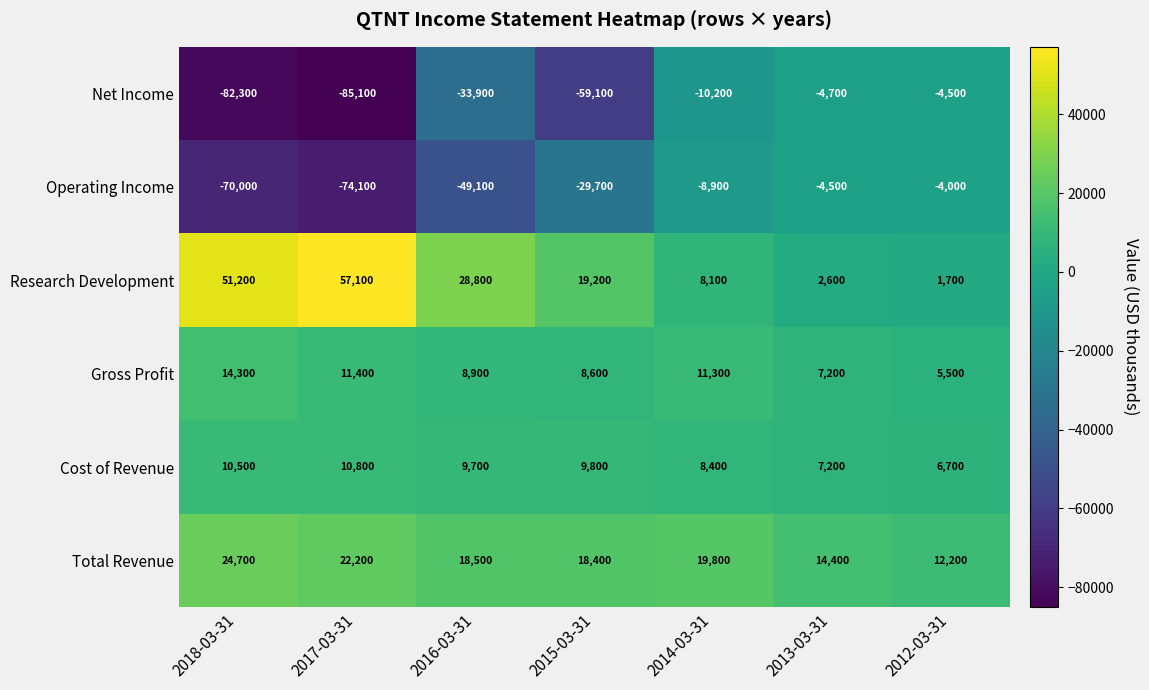

Is the value of Net Income at 2015-03-31 greater than the value of Research Development at 2018-03-31?

No